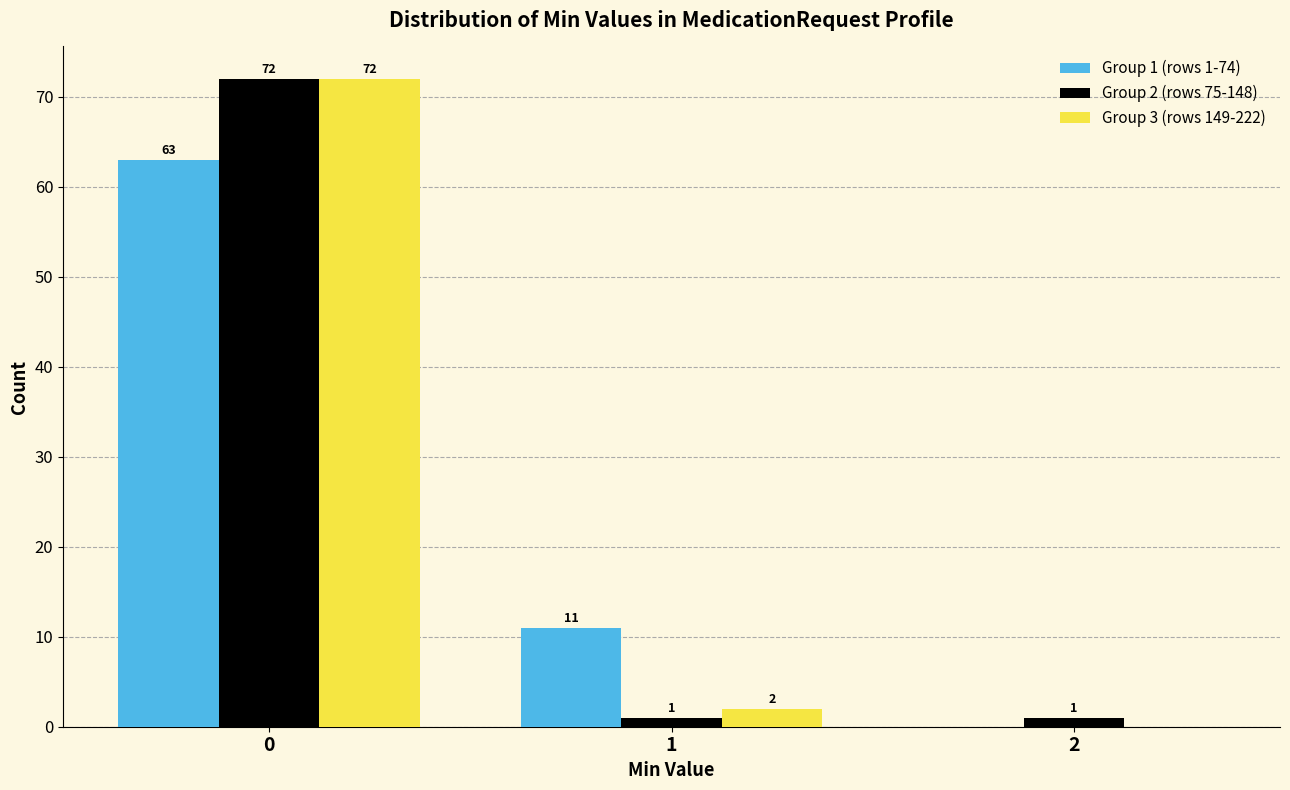

Reading left to right, what are all the values shown in this chart?

Group 1 (rows 1-74): 0=63	1=11	2=0
Group 2 (rows 75-148): 0=72	1=1	2=1
Group 3 (rows 149-222): 0=72	1=2	2=0